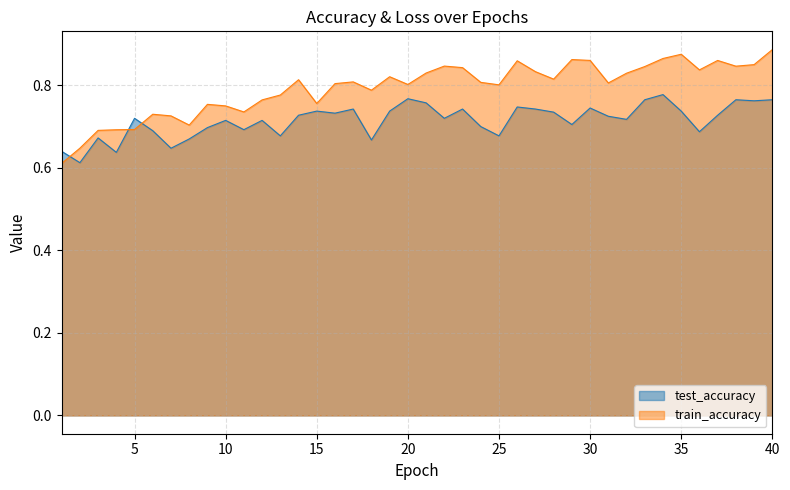

The value of test_accuracy at 40 is 1.1. True or false?

False